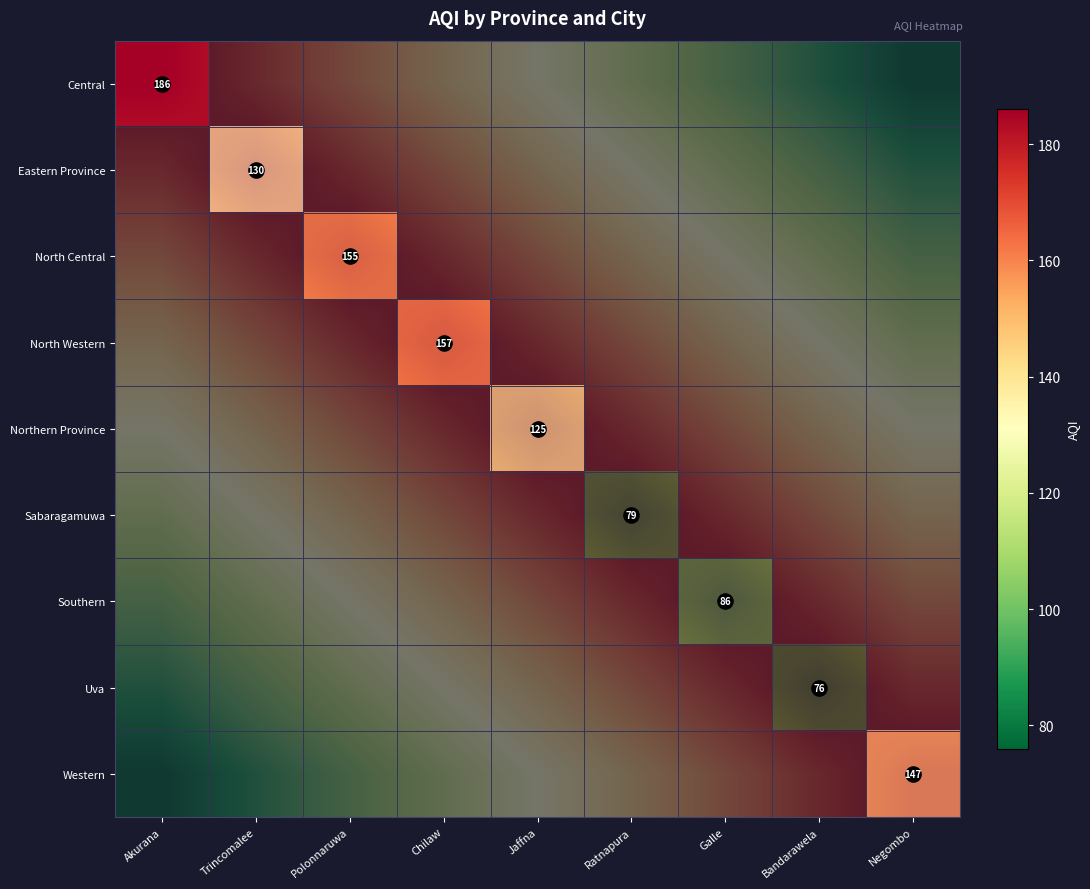

Rank the categories by Eastern Province value from highest to lowest.

Trincomalee, Akurana, Polonnaruwa, Chilaw, Jaffna, Ratnapura, Galle, Bandarawela, Negombo